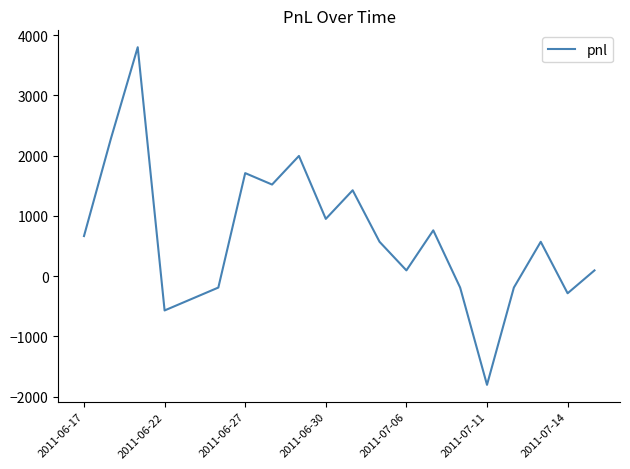

How many positive values are there?

13